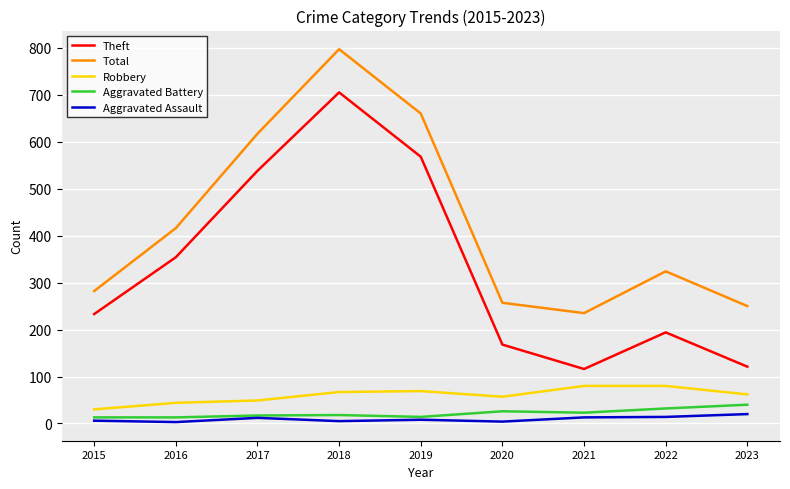

Which category has the highest value in the Theft series?

2018